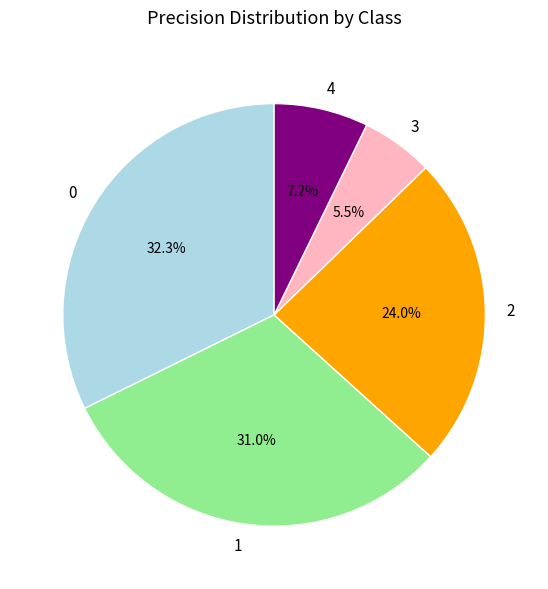

Does 4 represent more than half of the total?

No